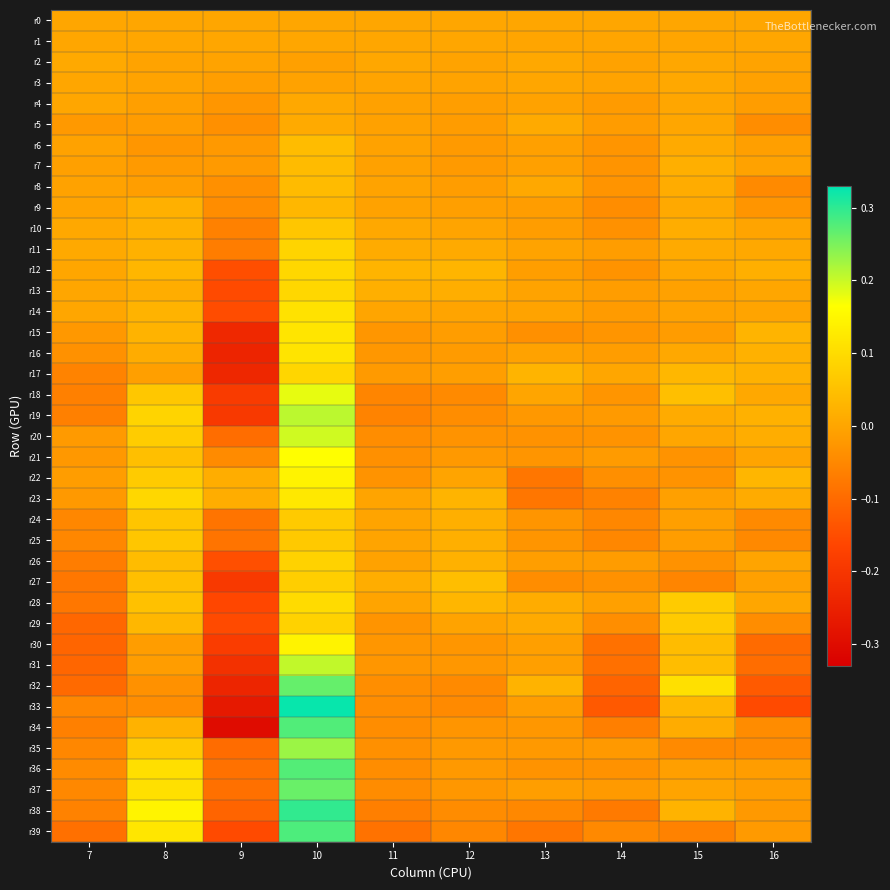

How many distinct data groups are displayed?

40